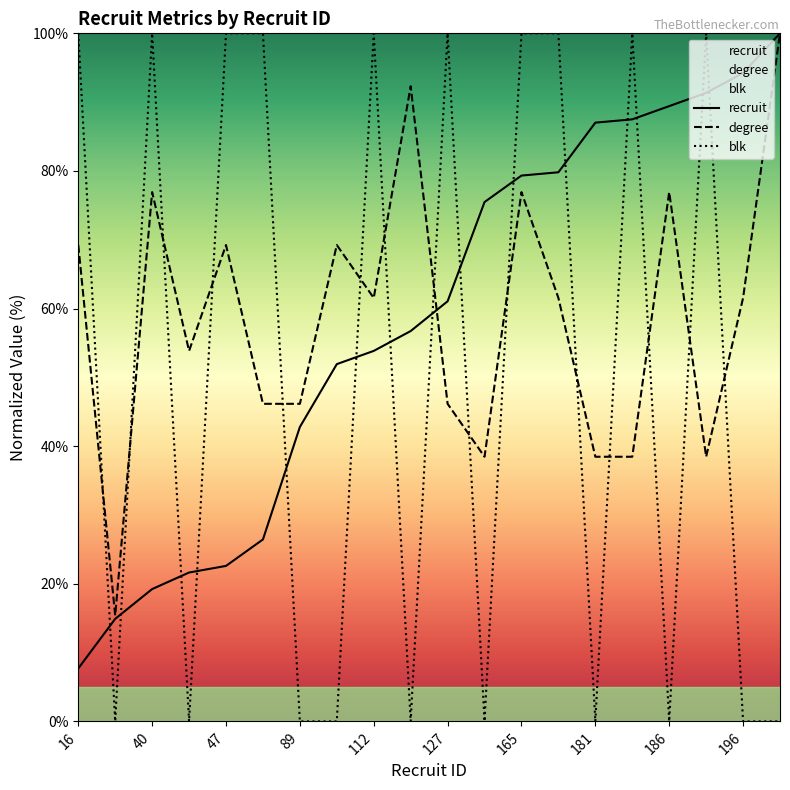

At which category does blk reach its first local peak?

40